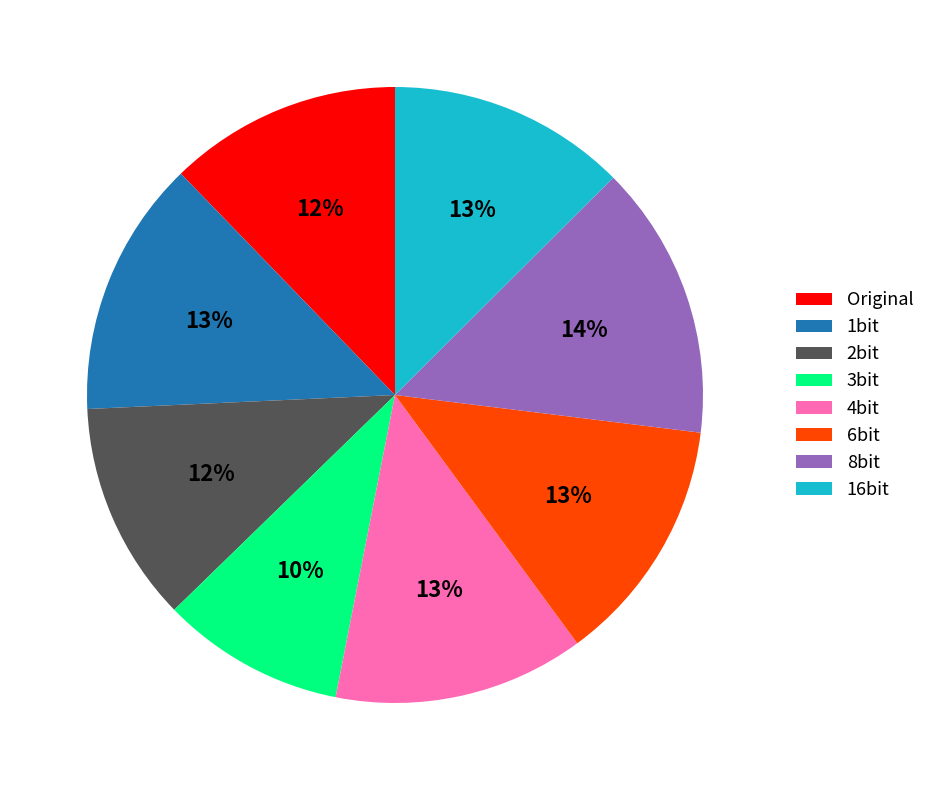

Does any single category account for the majority?

No